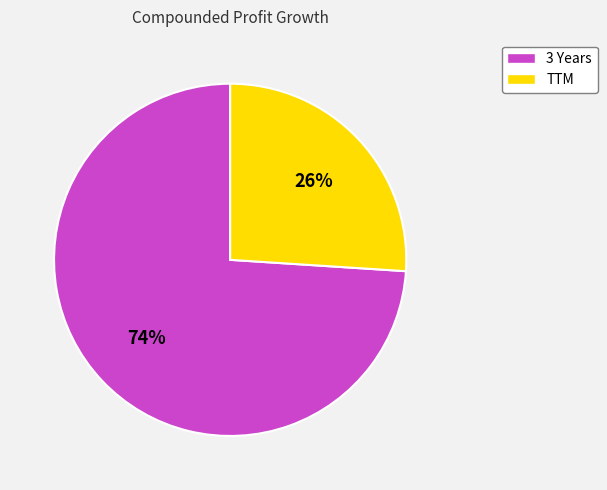

Rank the categories by value from highest to lowest.

3 Years, TTM